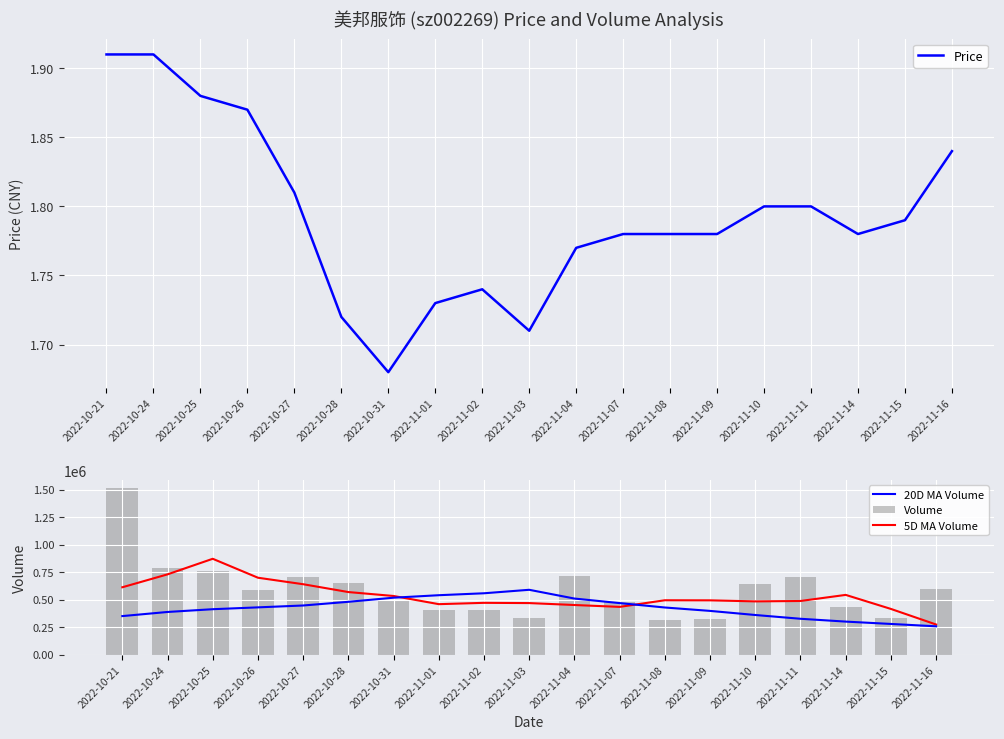

At which label does 5D MA Volume first exceed 492770?

2022-10-21